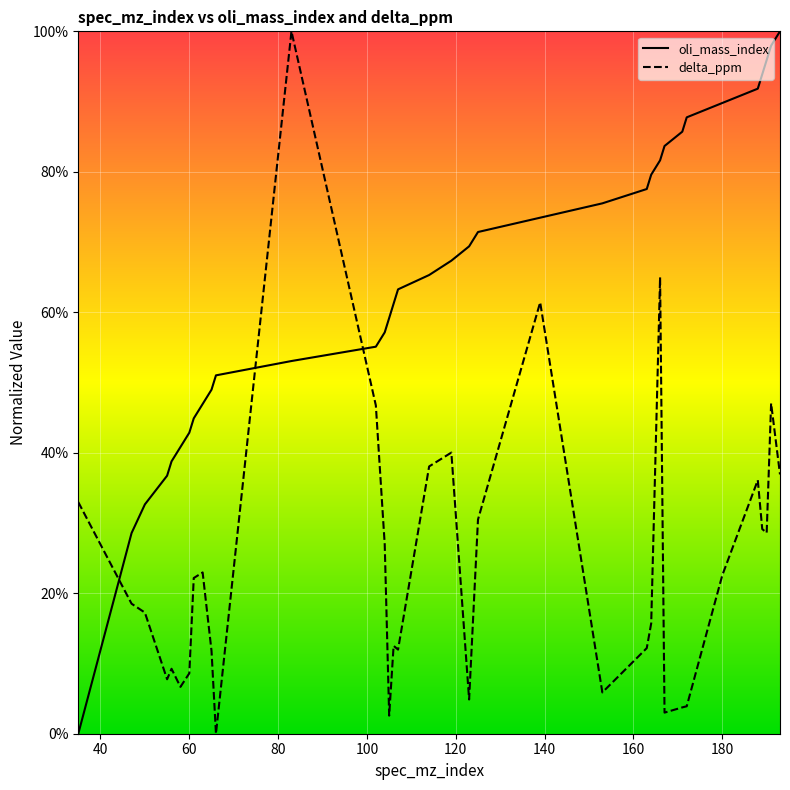

What is the value of the delta_ppm point at the 24th from the left?

12.2